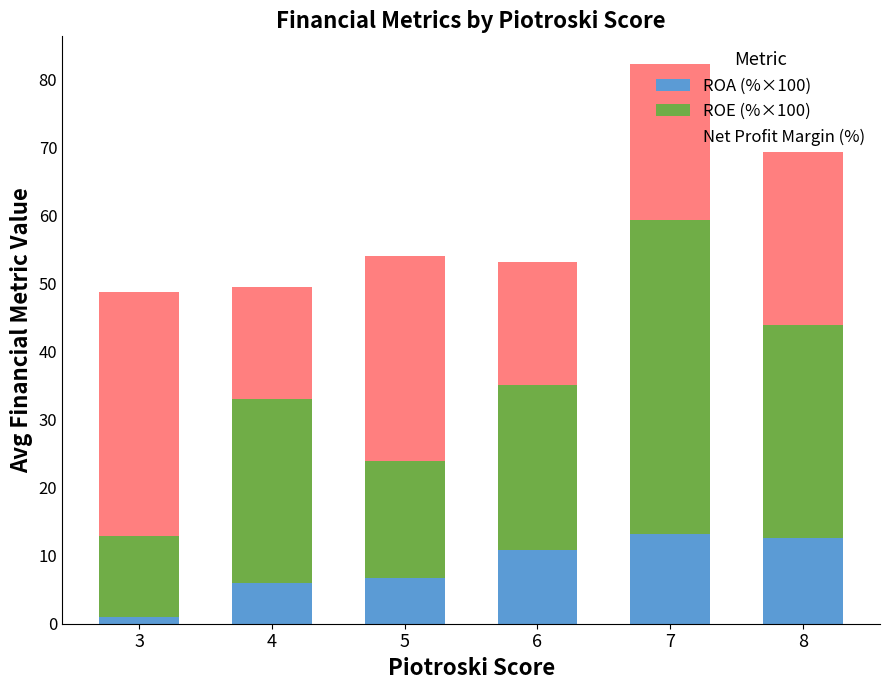

The value of ROA (%×100) at 4 is 6.0. True or false?

True